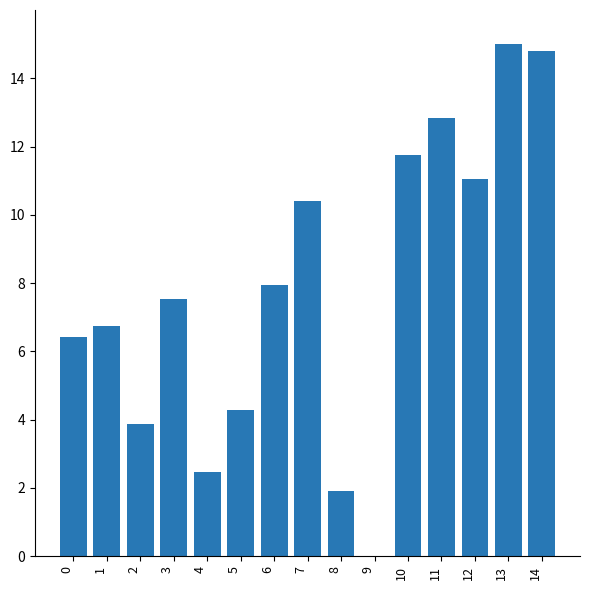

What is the sum of the values at 10 and 8?

13.7